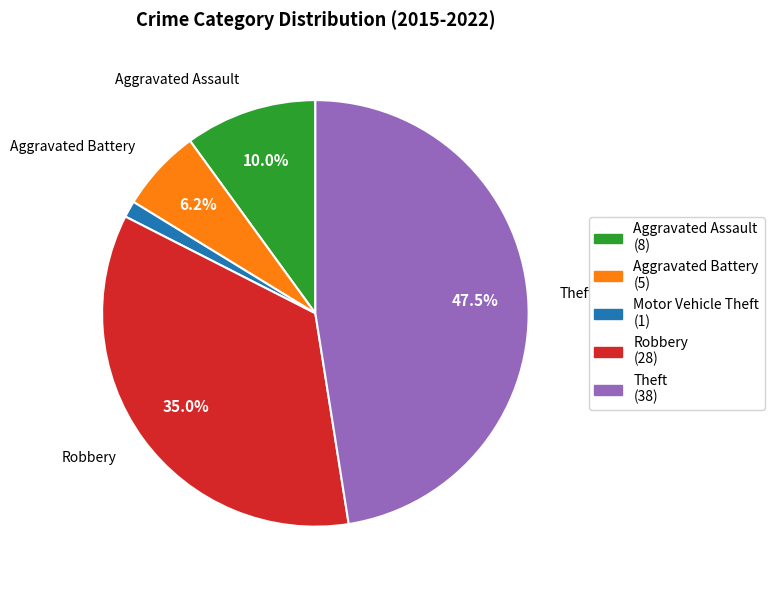

Is there a majority slice in this chart?

No